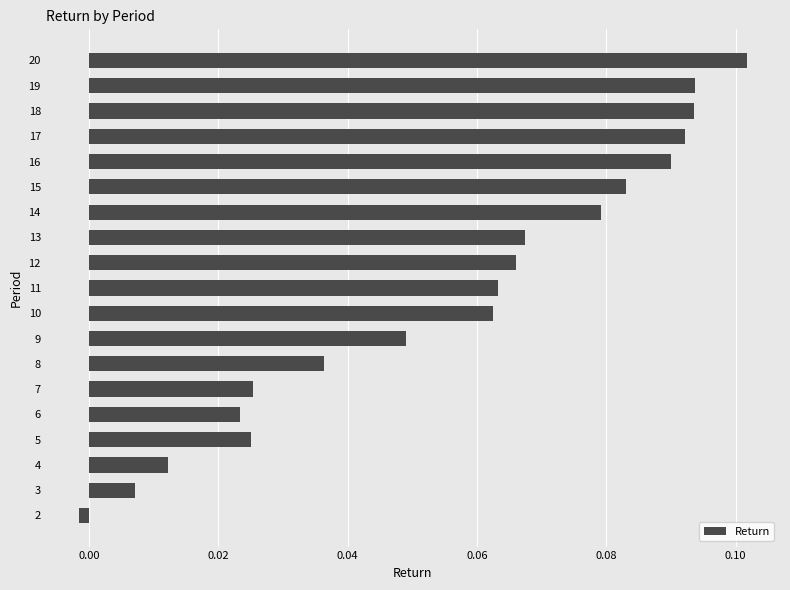

True or false: the data shows 0.1 at 8.

False